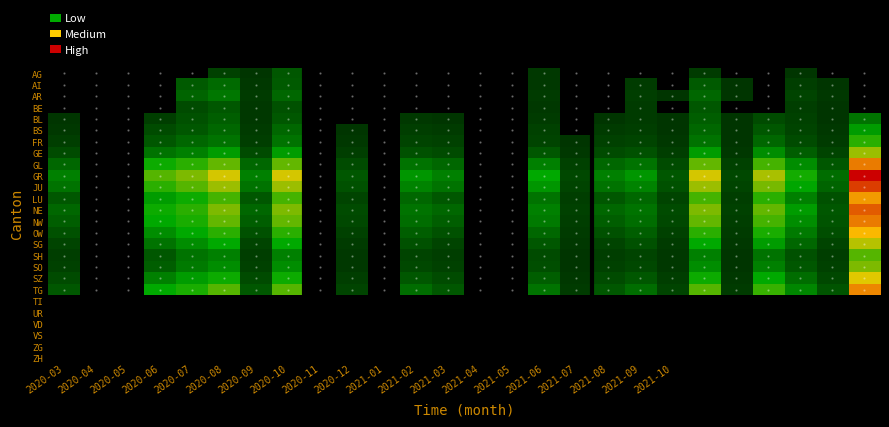

At how many categories does at least one series exceed 3186?

1